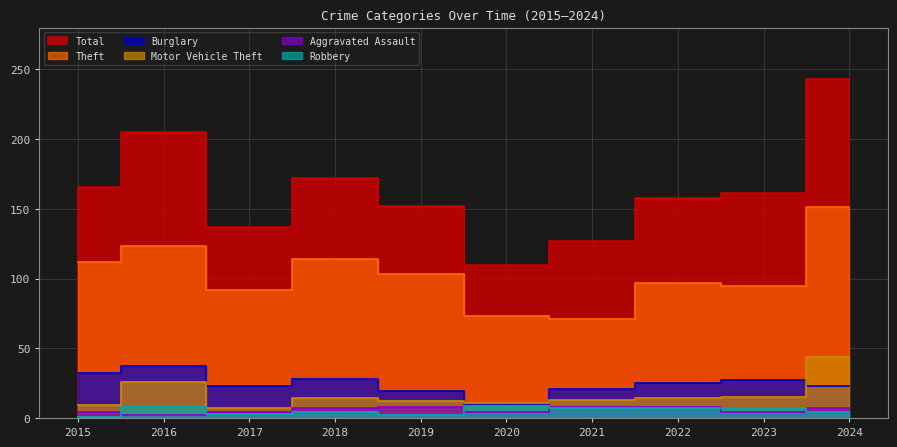

At 2023, list the series in order from largest to smallest.

Total, Theft, Burglary, Motor Vehicle Theft, Robbery, Aggravated Assault